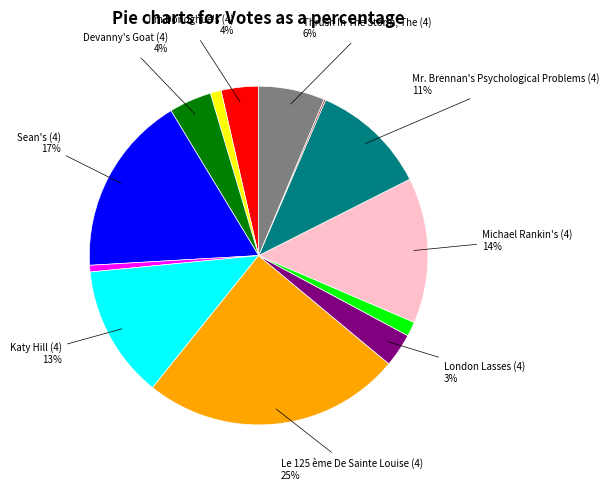

To the nearest percent, what is the difference between the largest and smallest slice percentages?

25%